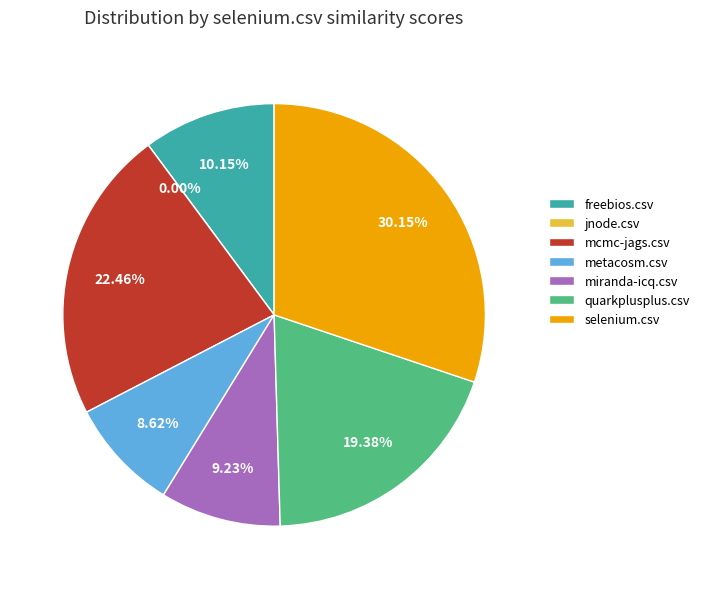

How many segments does this pie chart have?

7